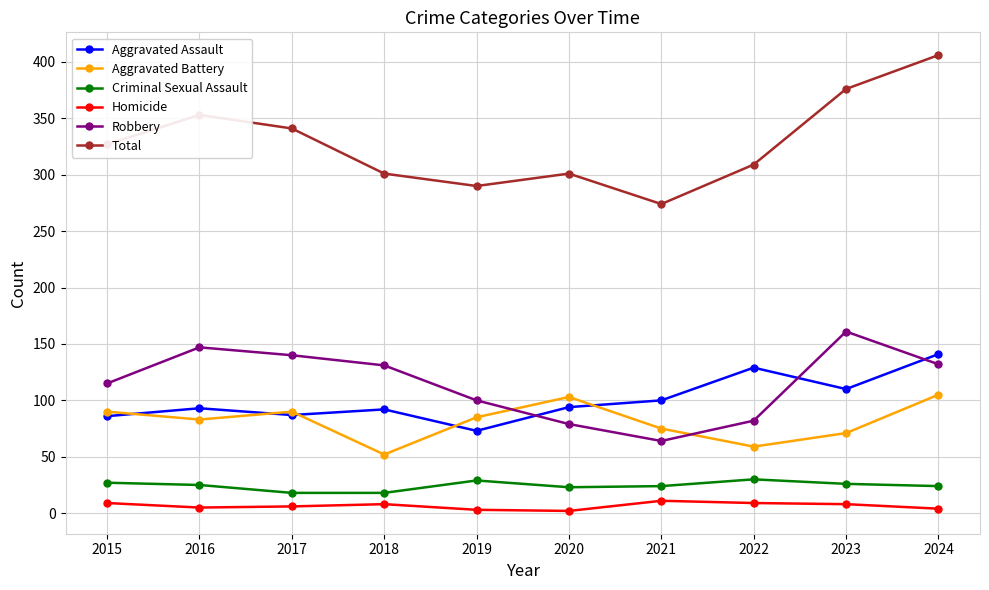

Where is the first local minimum for Aggravated Battery?

2016